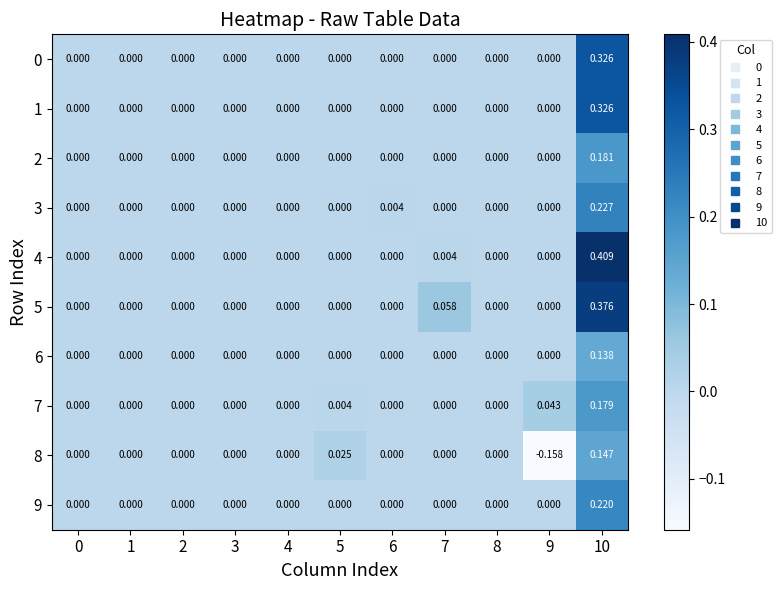

Which series changed the most between 7 and 9?

8